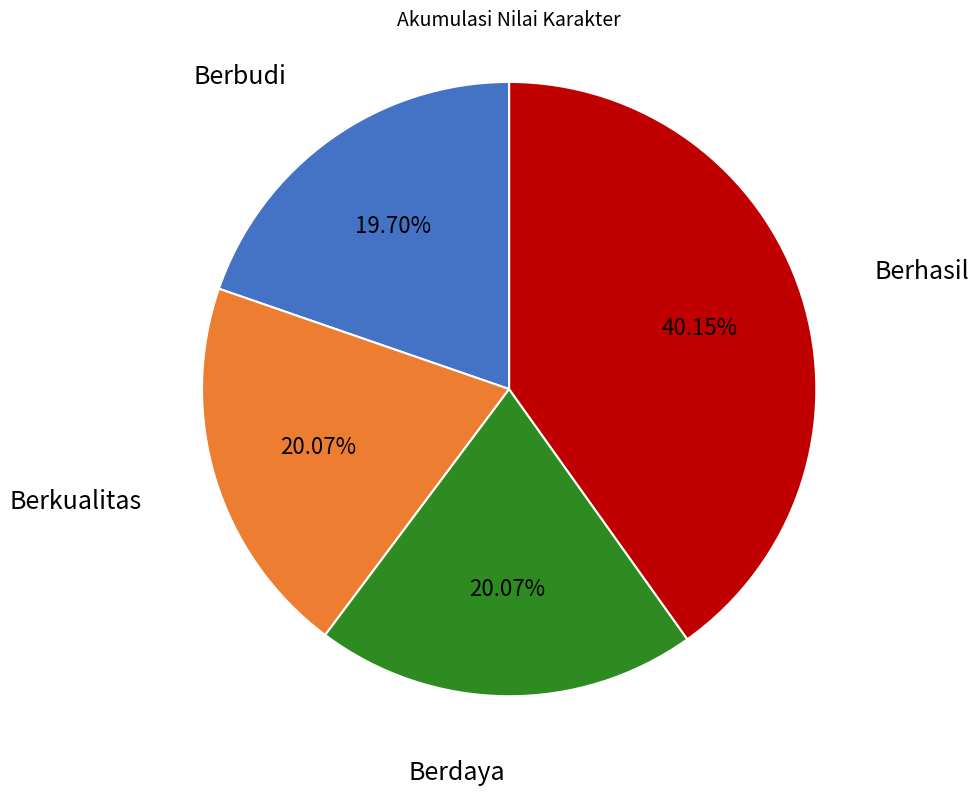

How many segments does this pie chart have?

4